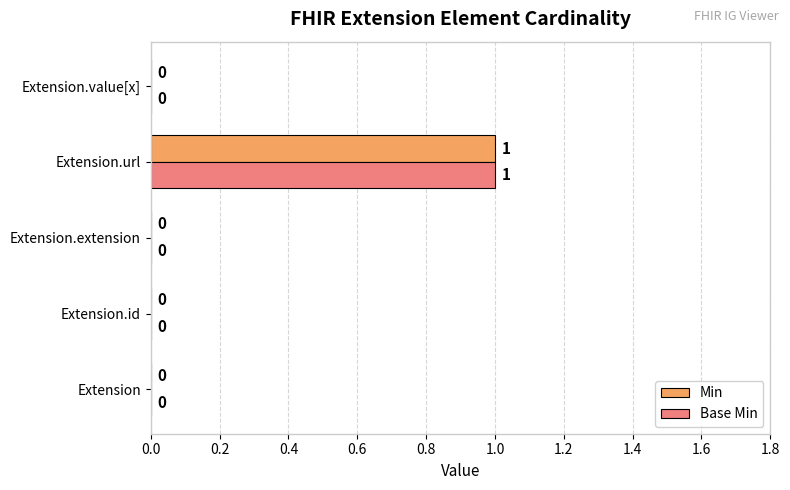

What is the highest value of the Base Min series?

1